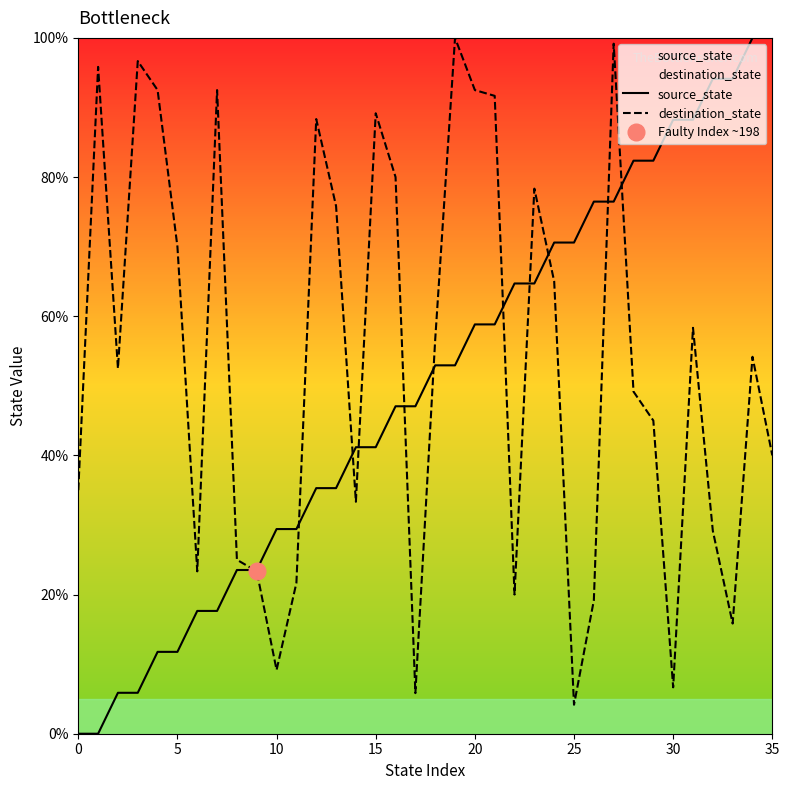

How many distinct data groups are displayed?

2